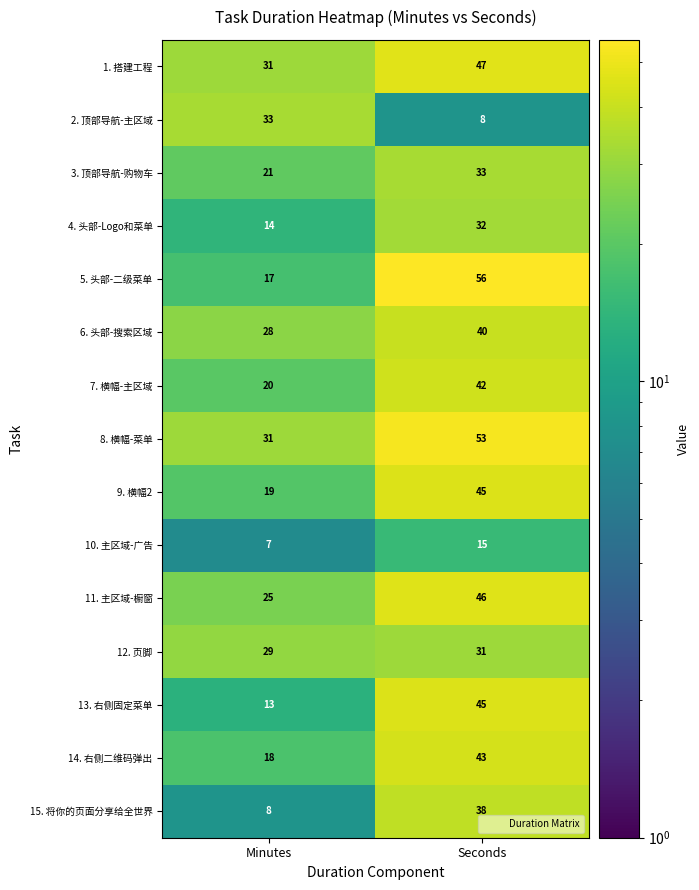

Which series has the largest total across all categories?

8. 横幅-菜单